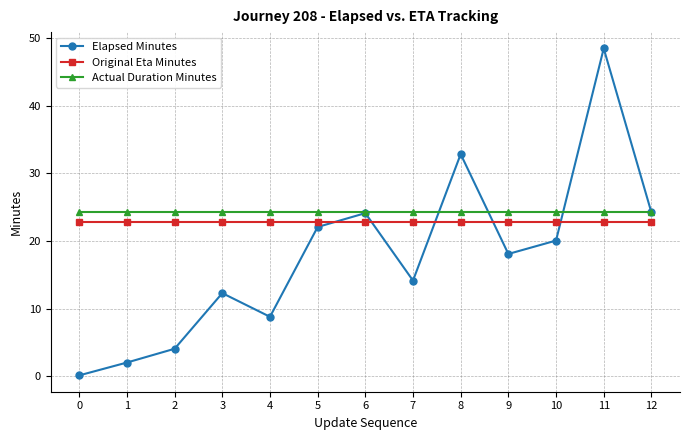

How many lines are shown in the chart?

3